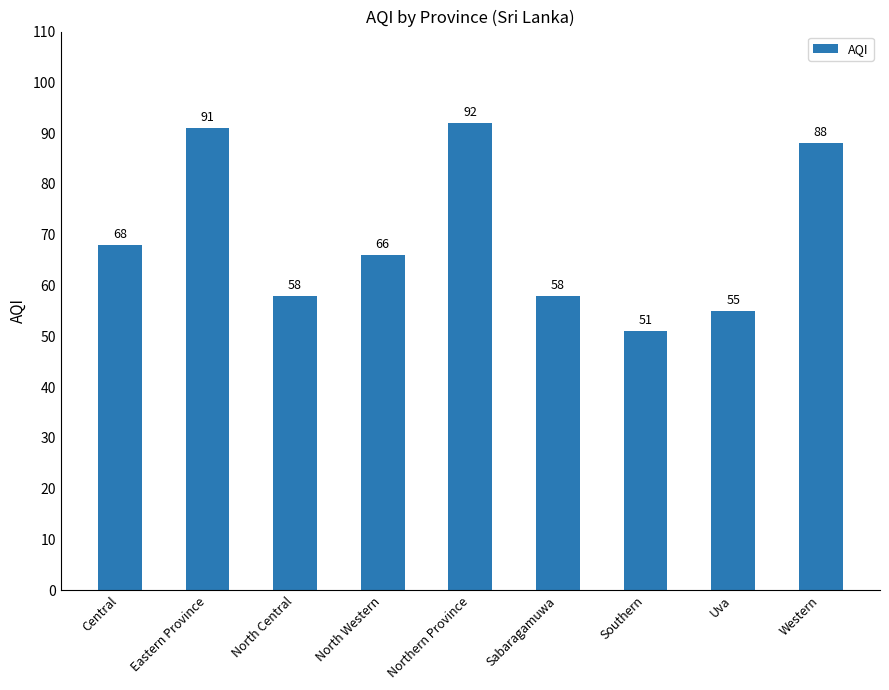

Is it true that the value at North Western is 66?

True